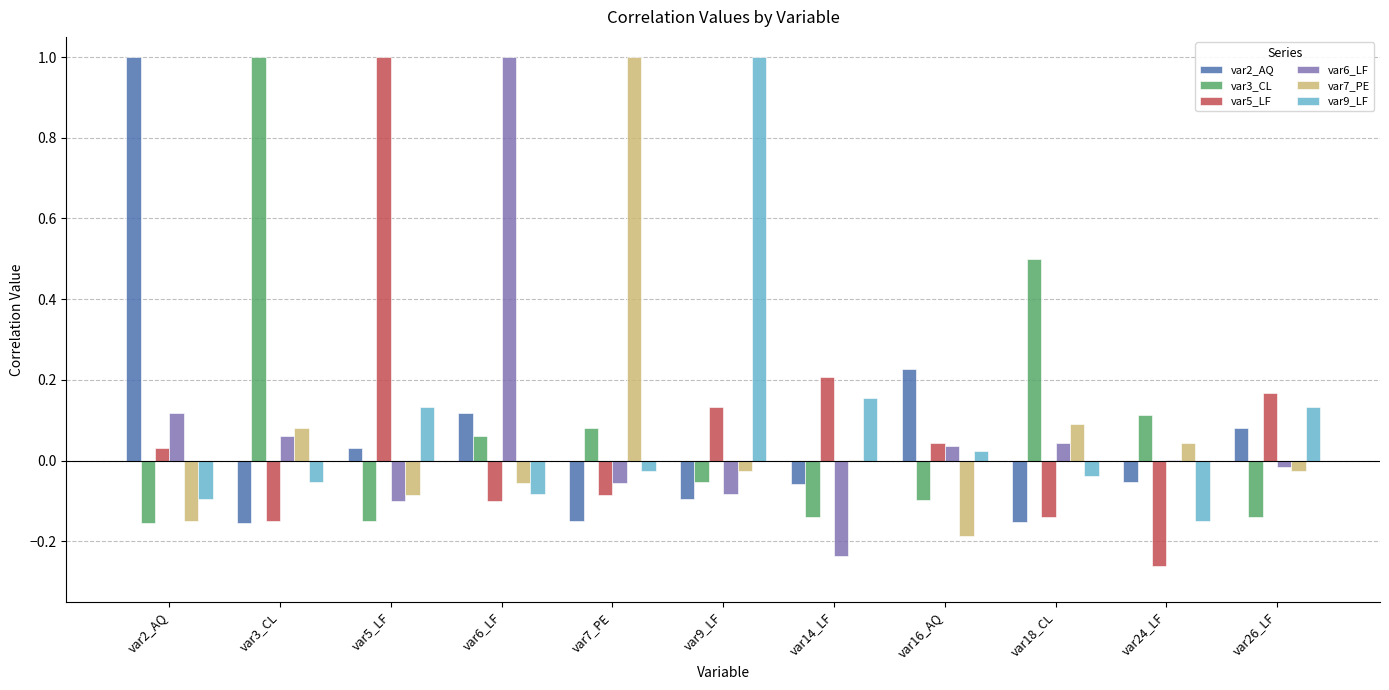

Is it true that var7_PE equals -0.1 at var2_AQ?

True